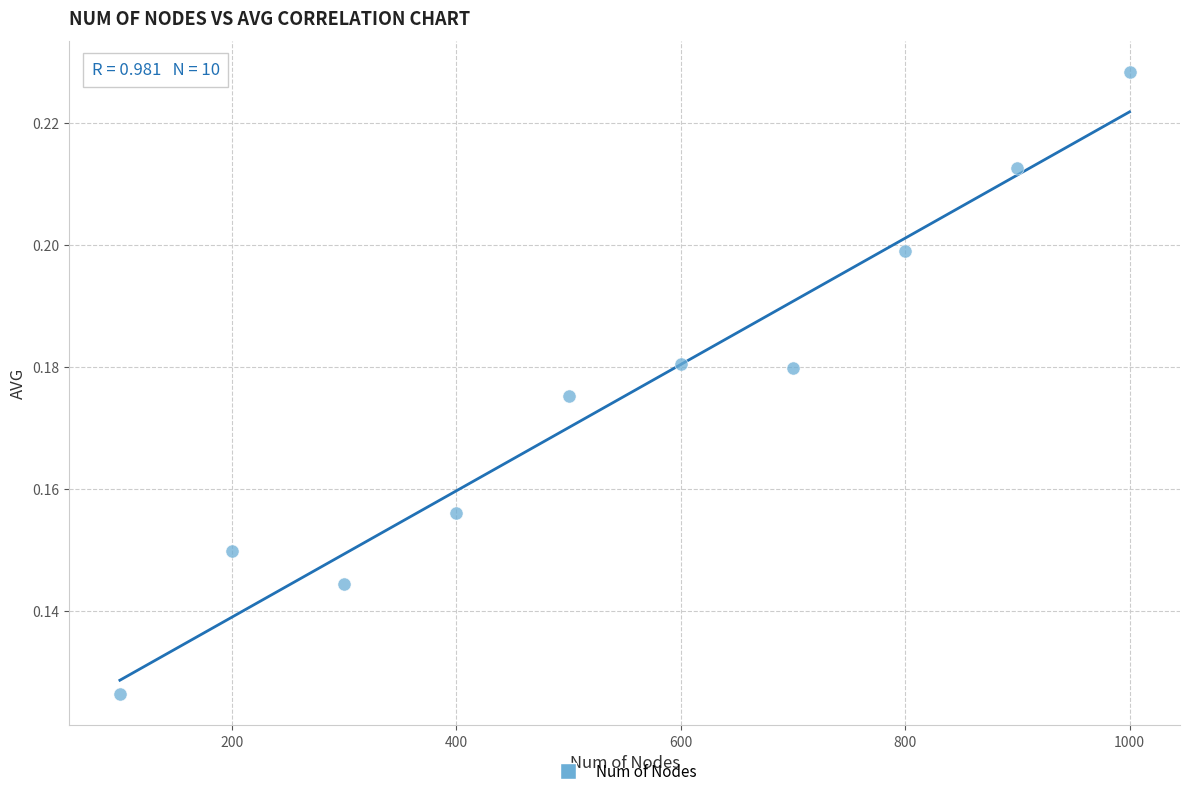

What is the average X value?

550.0